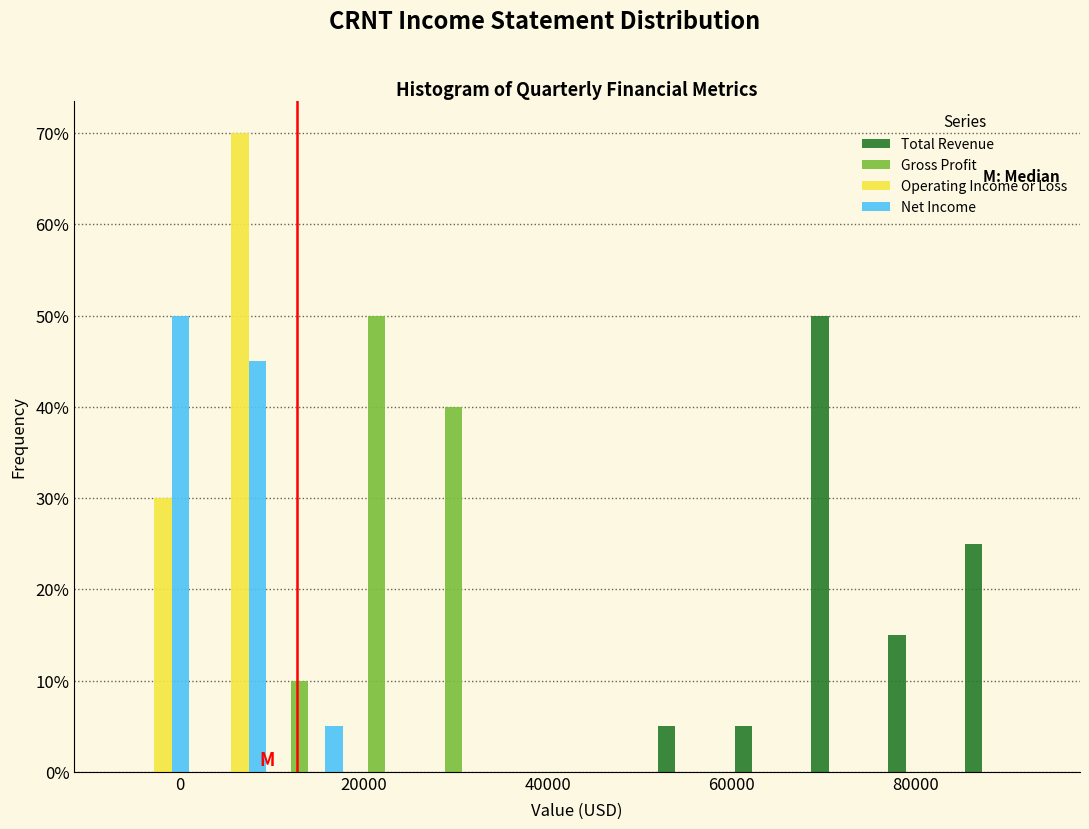

Reading left to right, transcribe this chart: for each range on the x-axis, give the height of each series' bar. Neither the bar edges nor the heights are printed on the chart, so give them approximately, as read against the axes.

-6000 to 2000: Total Revenue=0	Gross Profit=0	Operating Income or Loss=30	Net Income=50
2000 to 10000: Total Revenue=0	Gross Profit=0	Operating Income or Loss=70	Net Income=45
10000 to 18000: Total Revenue=0	Gross Profit=10	Operating Income or Loss=0	Net Income=5
18000 to 26000: Total Revenue=0	Gross Profit=50	Operating Income or Loss=0	Net Income=0
26000 to 34000: Total Revenue=0	Gross Profit=40	Operating Income or Loss=0	Net Income=0
34000 to 44000: Total Revenue=0	Gross Profit=0	Operating Income or Loss=0	Net Income=0
44000 to 52000: Total Revenue=0	Gross Profit=0	Operating Income or Loss=0	Net Income=0
52000 to 60000: Total Revenue=5	Gross Profit=0	Operating Income or Loss=0	Net Income=0
60000 to 68000: Total Revenue=5	Gross Profit=0	Operating Income or Loss=0	Net Income=0
68000 to 76000: Total Revenue=50	Gross Profit=0	Operating Income or Loss=0	Net Income=0
76000 to 84000: Total Revenue=15	Gross Profit=0	Operating Income or Loss=0	Net Income=0
84000 to 94000: Total Revenue=25	Gross Profit=0	Operating Income or Loss=0	Net Income=0